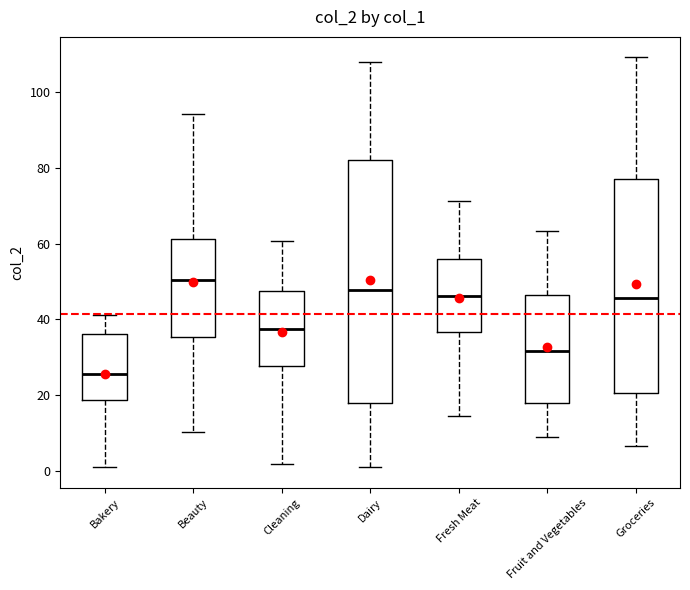

Comparing the boxes themselves (not the whiskers), which one is the tallest?

Dairy